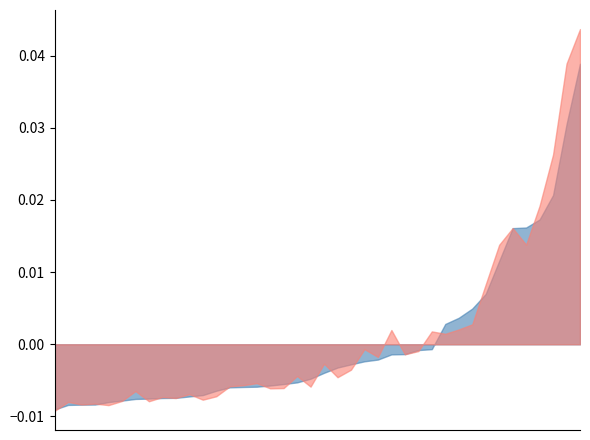

At which label is 2022 closest to 1954?

Chatham